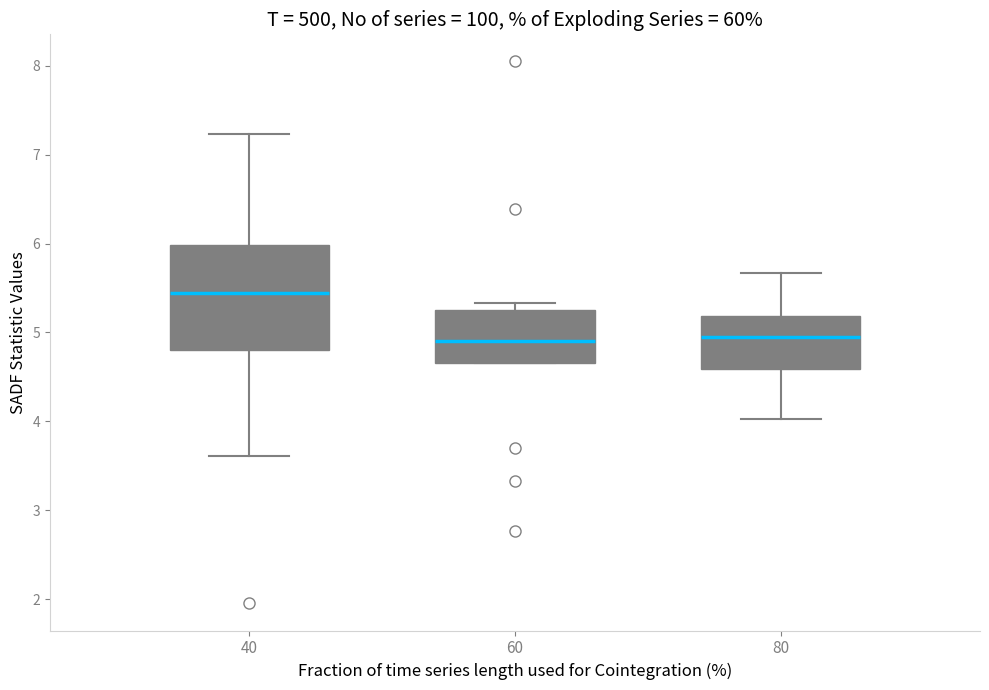

Reading left to right, read every box against the y-axis: the position of its median line, the range the box covers, and the ends of its whiskers. The values are not printed on the chart, so give them approximately, as read against the axis.

40: median 5.4, box 4.8 to 6.0, whiskers 3.6 to 7.2
60: median 4.9, box 4.7 to 5.3, whiskers 4.7 to 5.3 (just above the box's upper edge)
80: median 5.0, box 4.6 to 5.2, whiskers 4.0 to 5.7